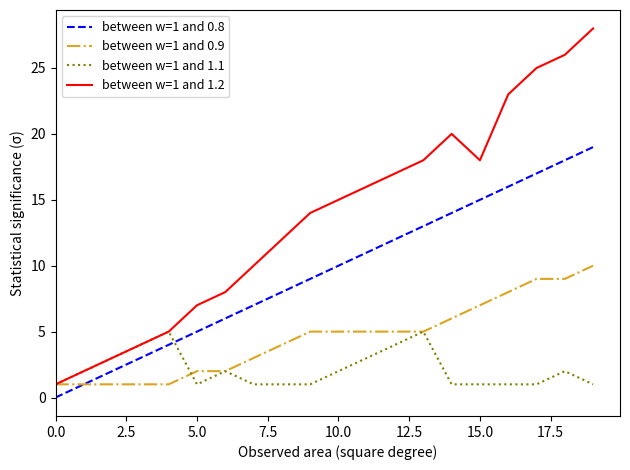

List the series in order of their peak value, lowest first.

between w=1 and 1.1, between w=1 and 0.9, between w=1 and 0.8, between w=1 and 1.2